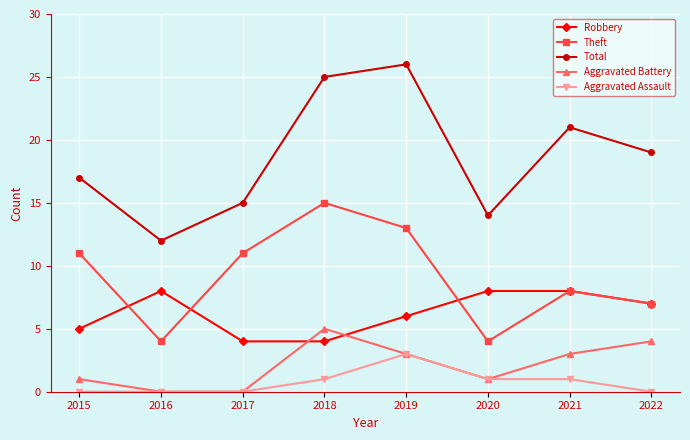

What is the sum of all Aggravated Battery values?

17